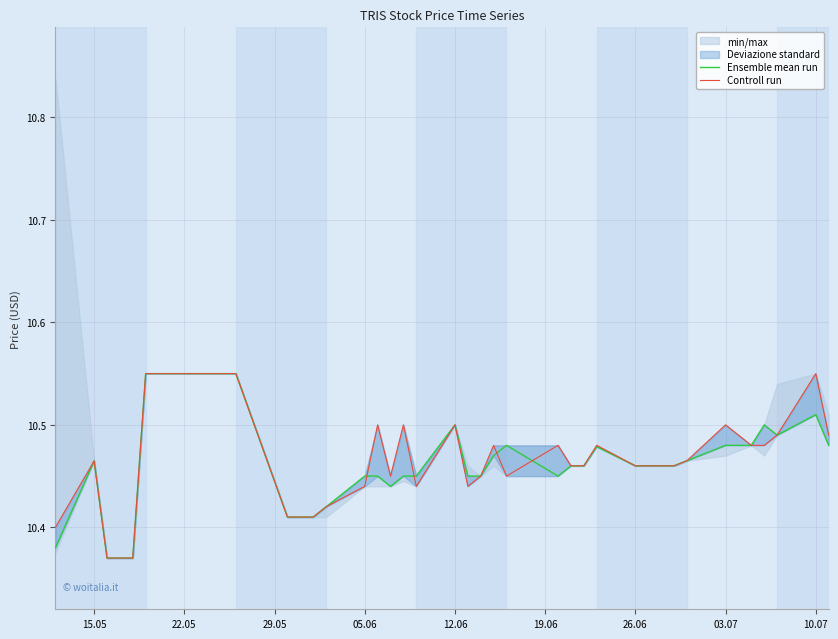

At how many categories does at least one series exceed 10?

39